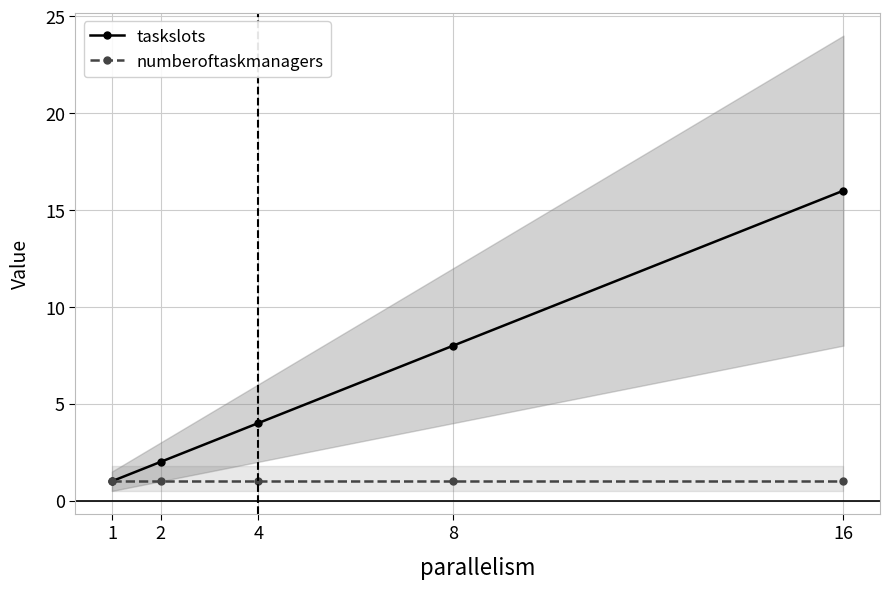

True or false: taskslots and numberoftaskmanagers cross at least once.

False